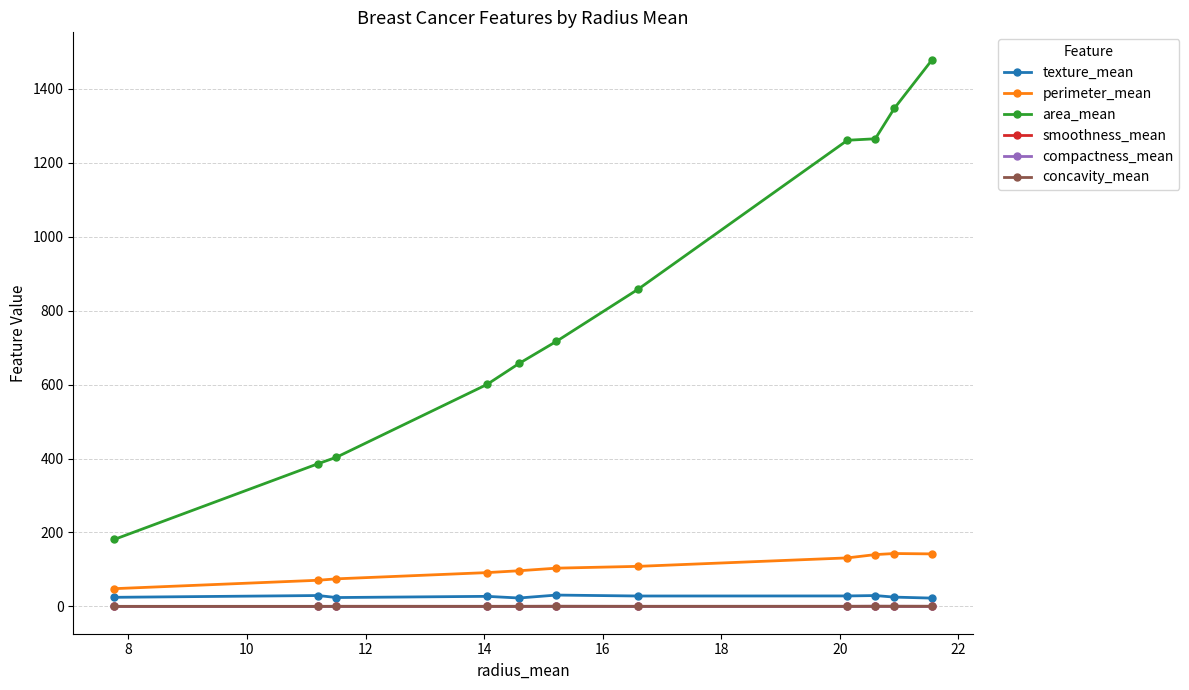

Which series has the largest range (max minus min)?

area_mean